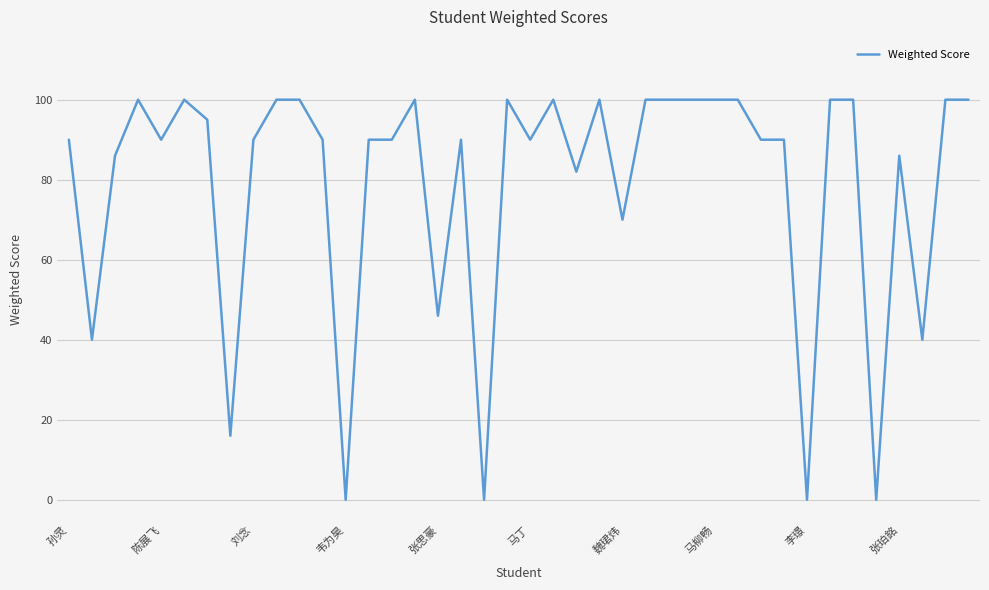

What is the greatest value displayed?

100